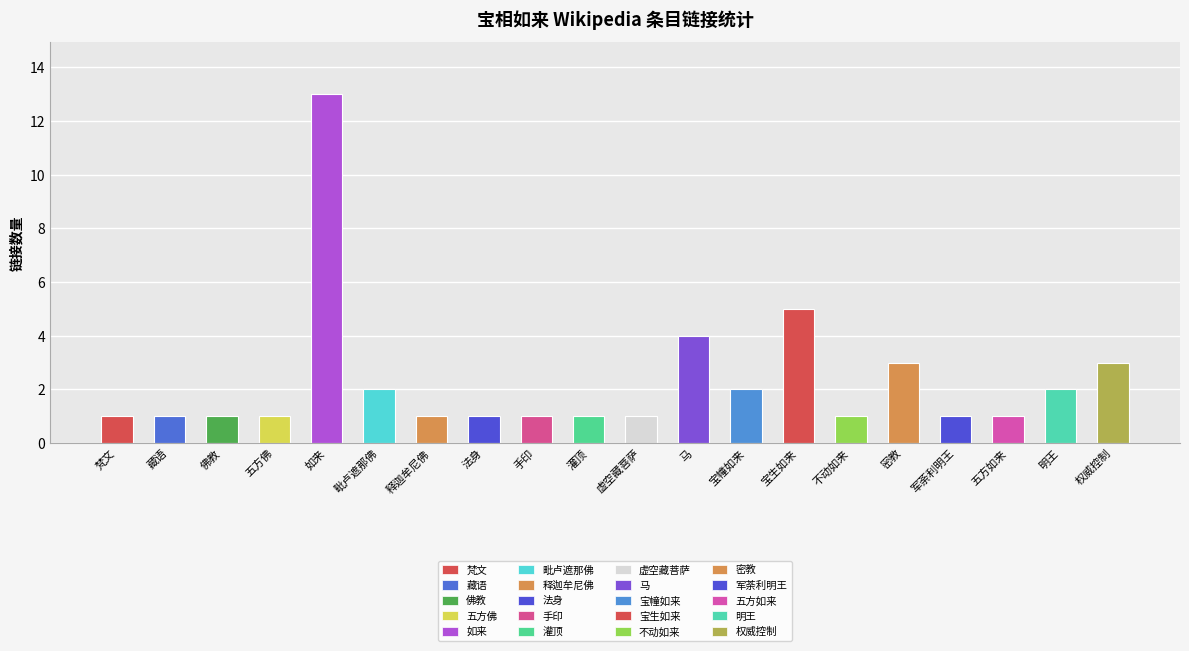

Reading right to left, what are all the values shown in this chart?

权威控制=3	明王=2	五方如来=1	军荼利明王=1	密教=3	不动如来=1	宝生如来=5	宝幢如来=2	马=4	虚空藏菩萨=1	灌顶=1	手印=1	法身=1	释迦牟尼佛=1	毗卢遮那佛=2	如来=13	五方佛=1	佛教=1	藏语=1	梵文=1